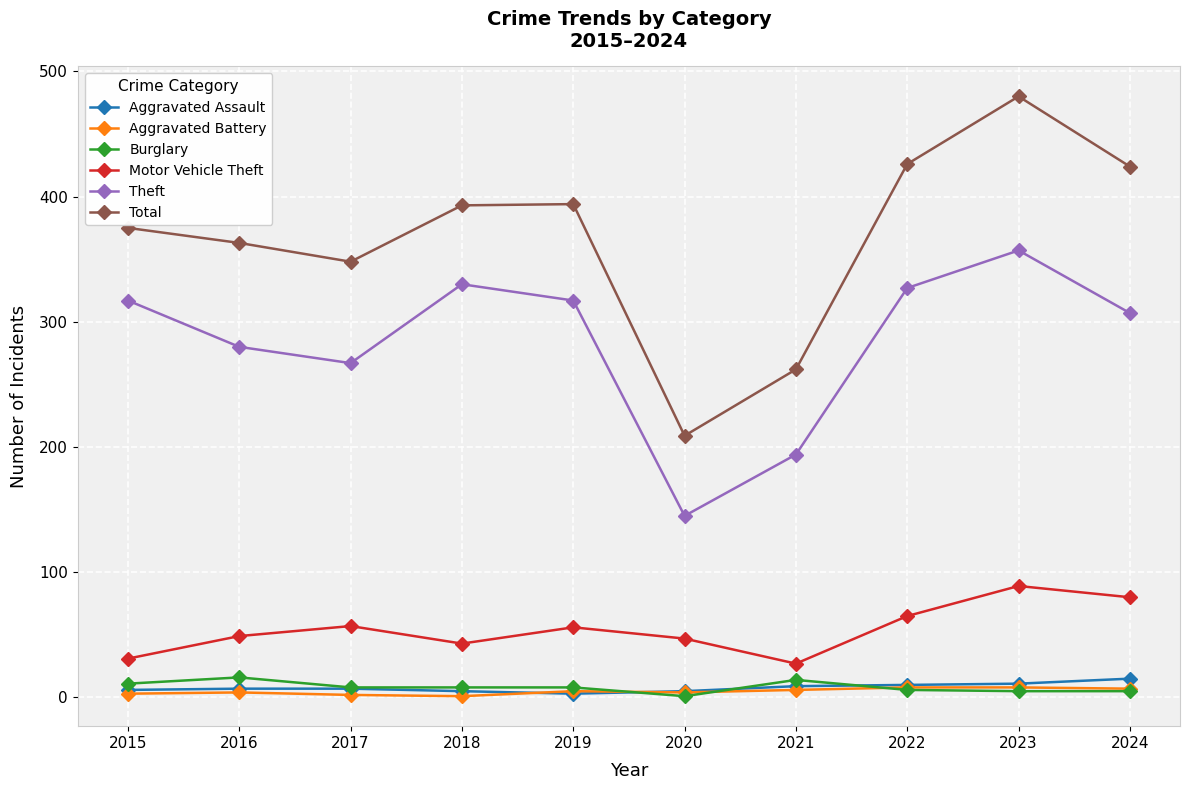

In Theft, how many points are higher than both neighbors (excluding endpoints)?

2